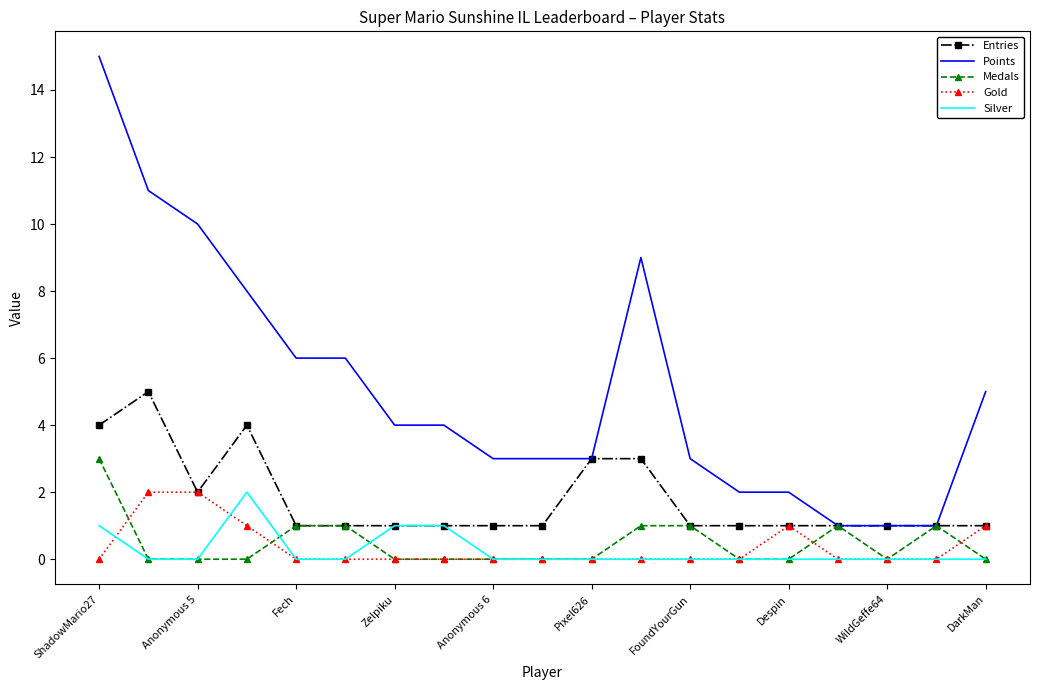

What is the maximum value shown in the chart?

15